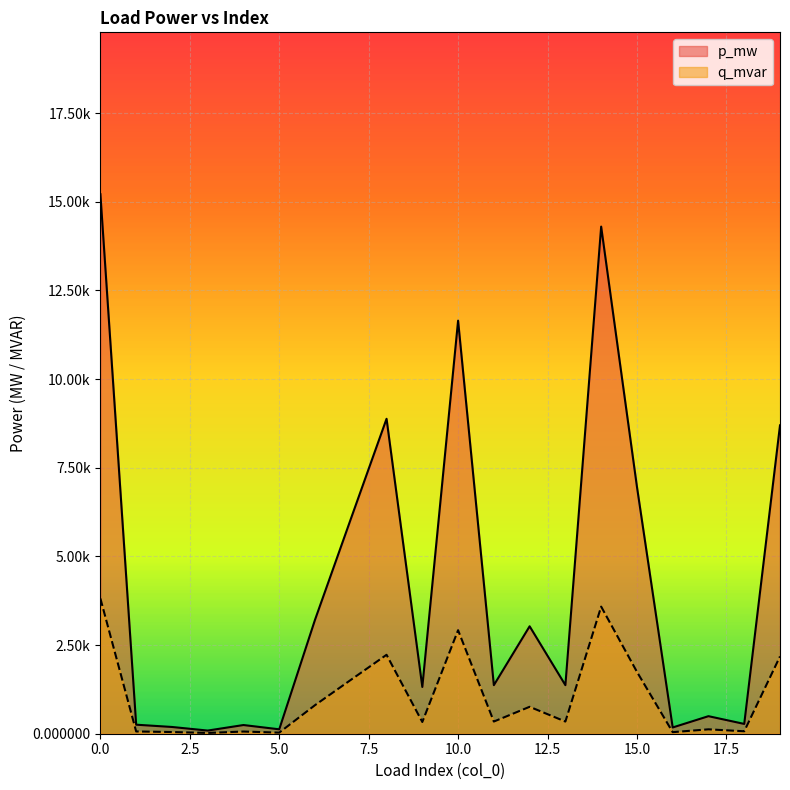

Rank the categories by q_mvar value from lowest to highest.

3, 5, 16, 2, 4, 1, 18, 17, 9, 11, 13, 12, 6, 7, 15, 19, 8, 10, 14, 0